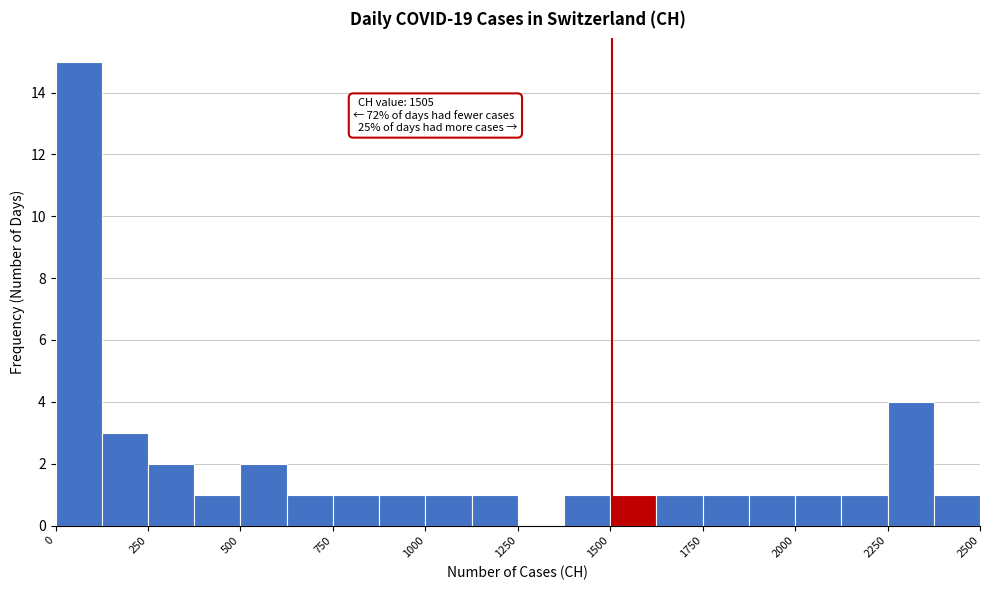

Read against the x-axis, roughly where is the centre of the tallest bar?

50